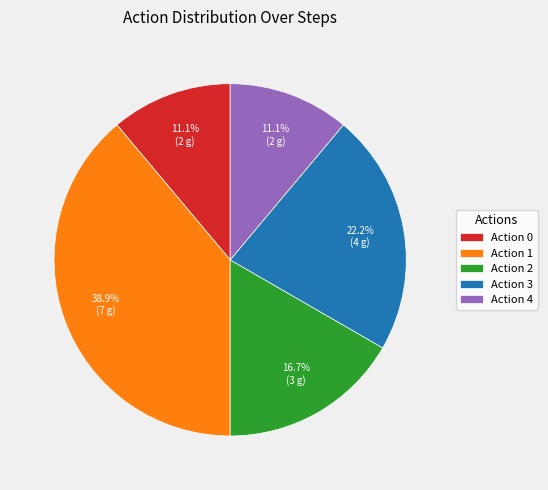

Count the number of slices in the pie.

5